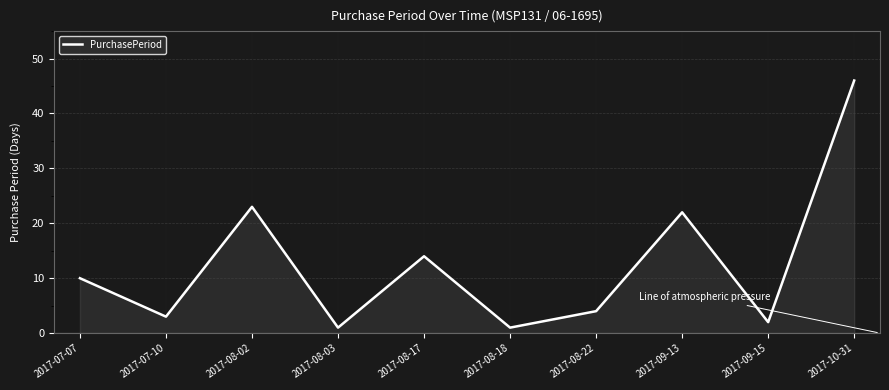

What is the change in value from 2017-08-22 to 2017-09-15?

-2